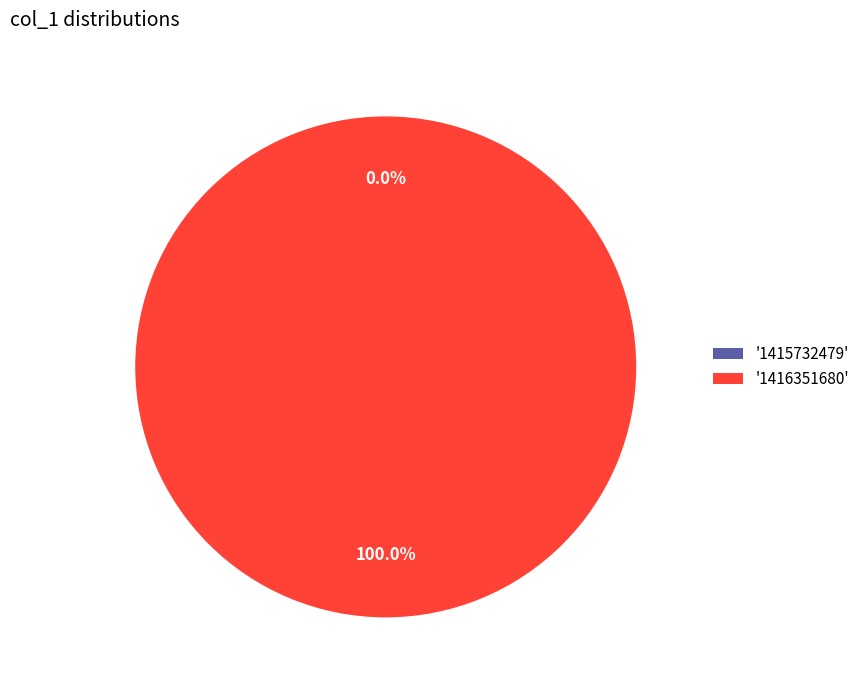

Which has a higher value, 1415732479 or 1416351680?

1416351680